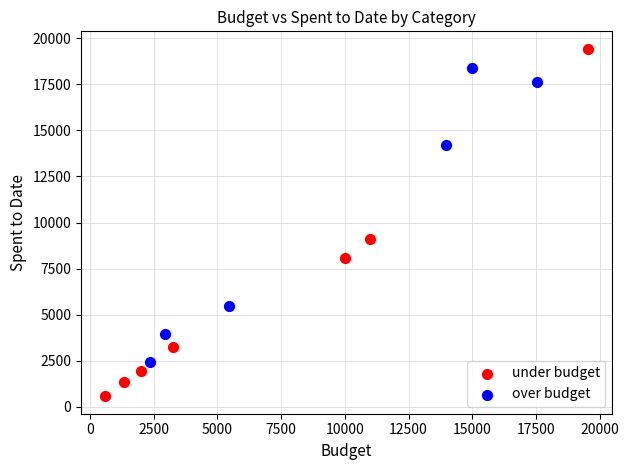

What are all the series names shown in the legend?

under budget, over budget